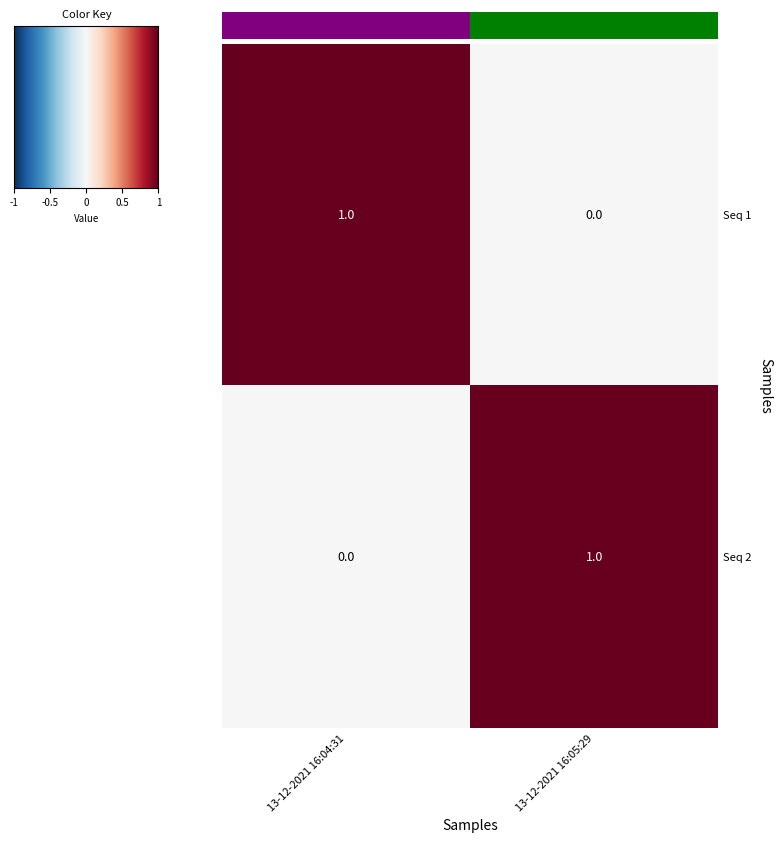

The value of Seq 2 at 13-12-2021 16:04:31 is 1. True or false?

False